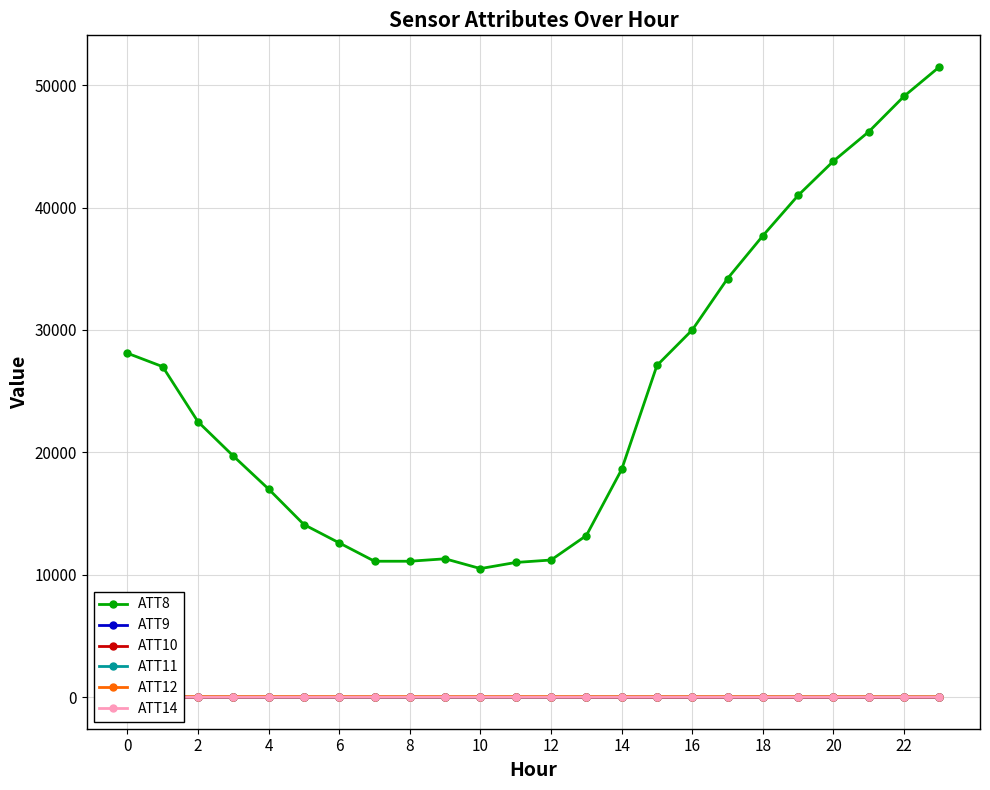

How many lines are shown in the chart?

6